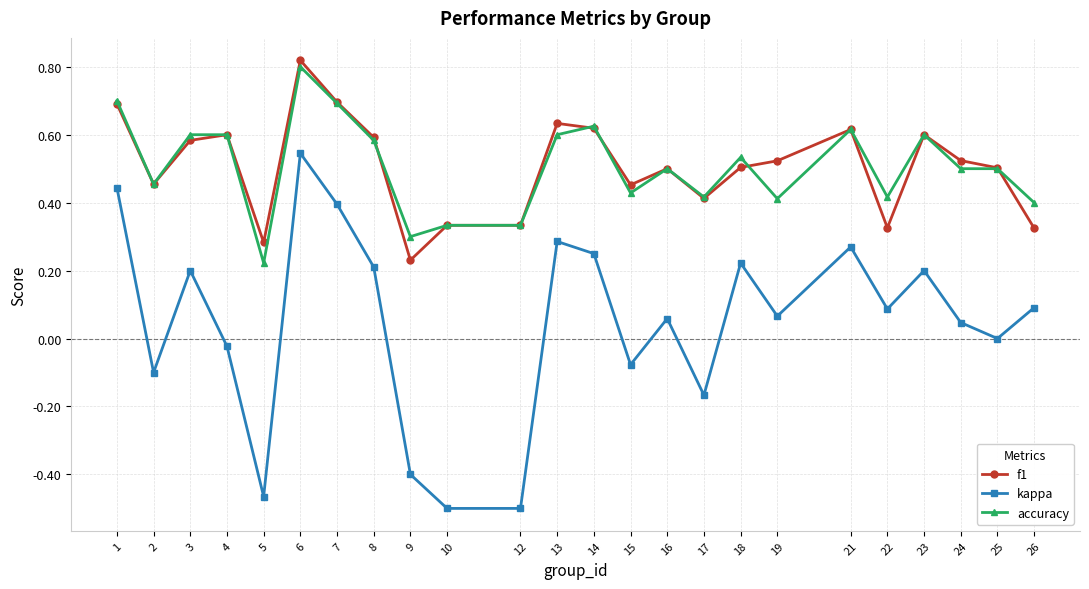

Which series has the largest range (max minus min)?

kappa